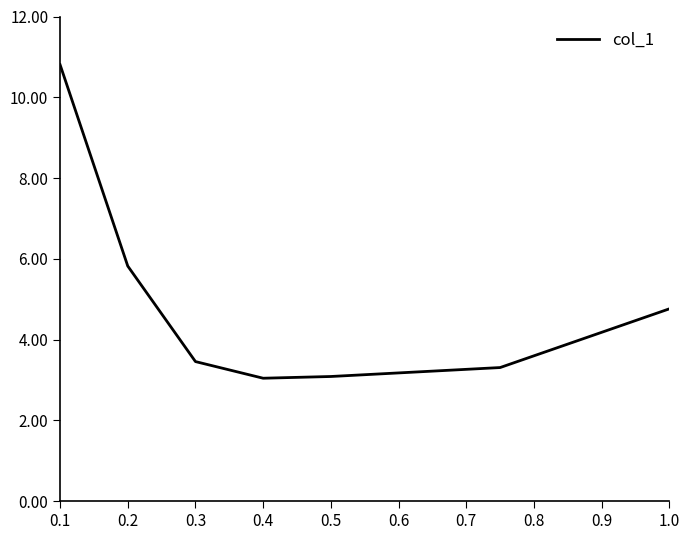

What is the difference between the maximum and minimum values?

7.8